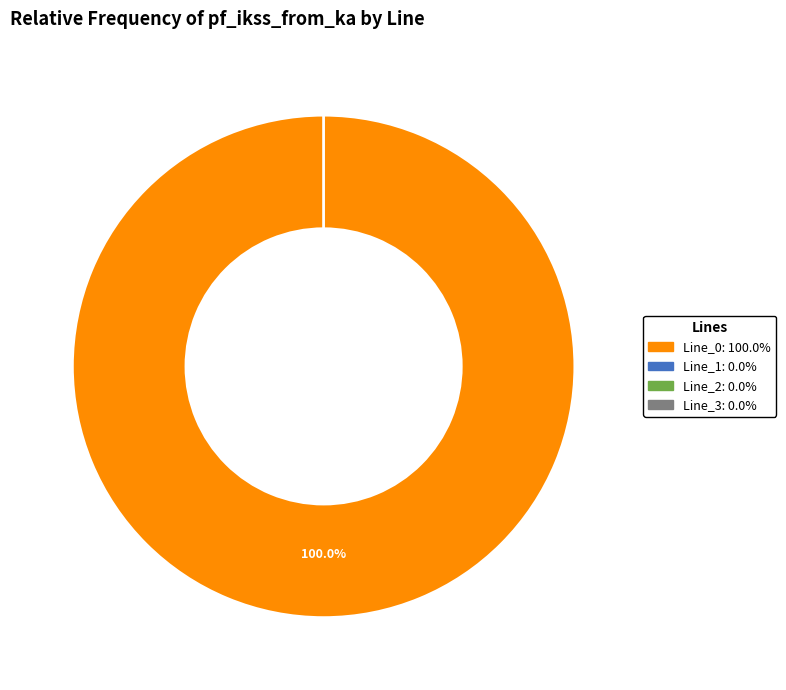

To the nearest percent, what is the difference between the largest and smallest slice percentages?

100%